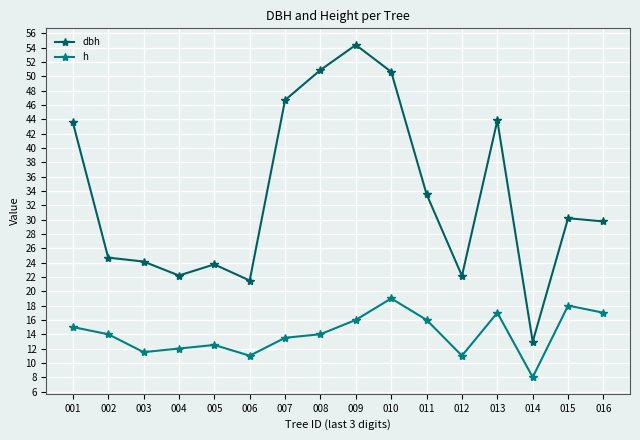

Where is the first local minimum for h?

003